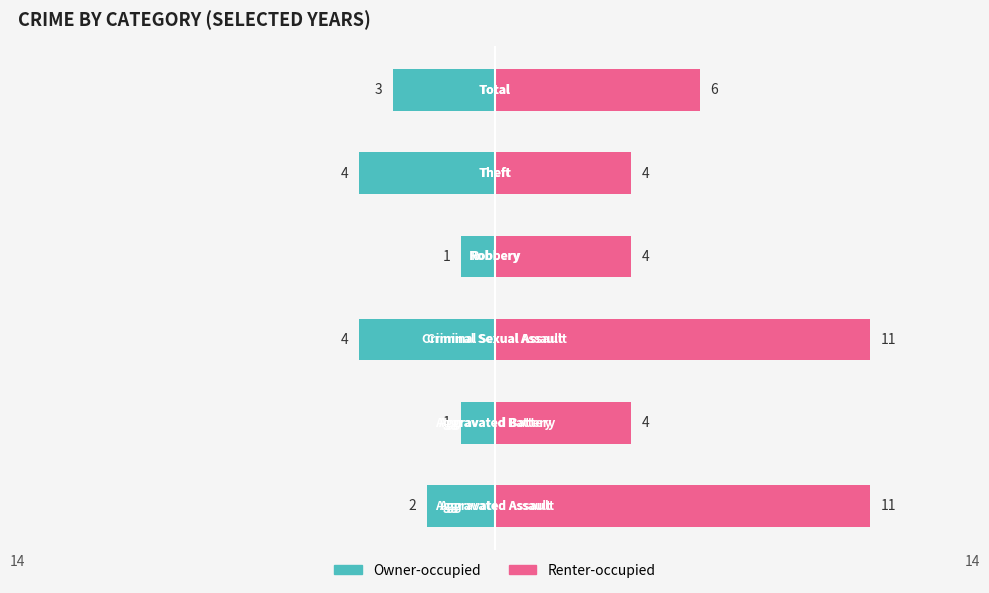

What is the average value of the Owner-occupied series?

-2